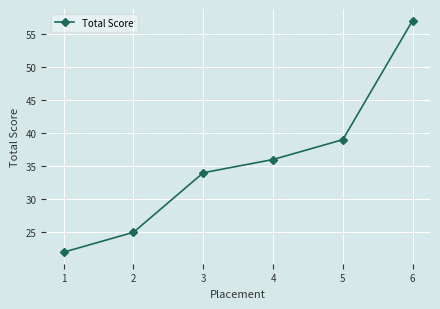

Does the chart have visible grid lines?

Yes